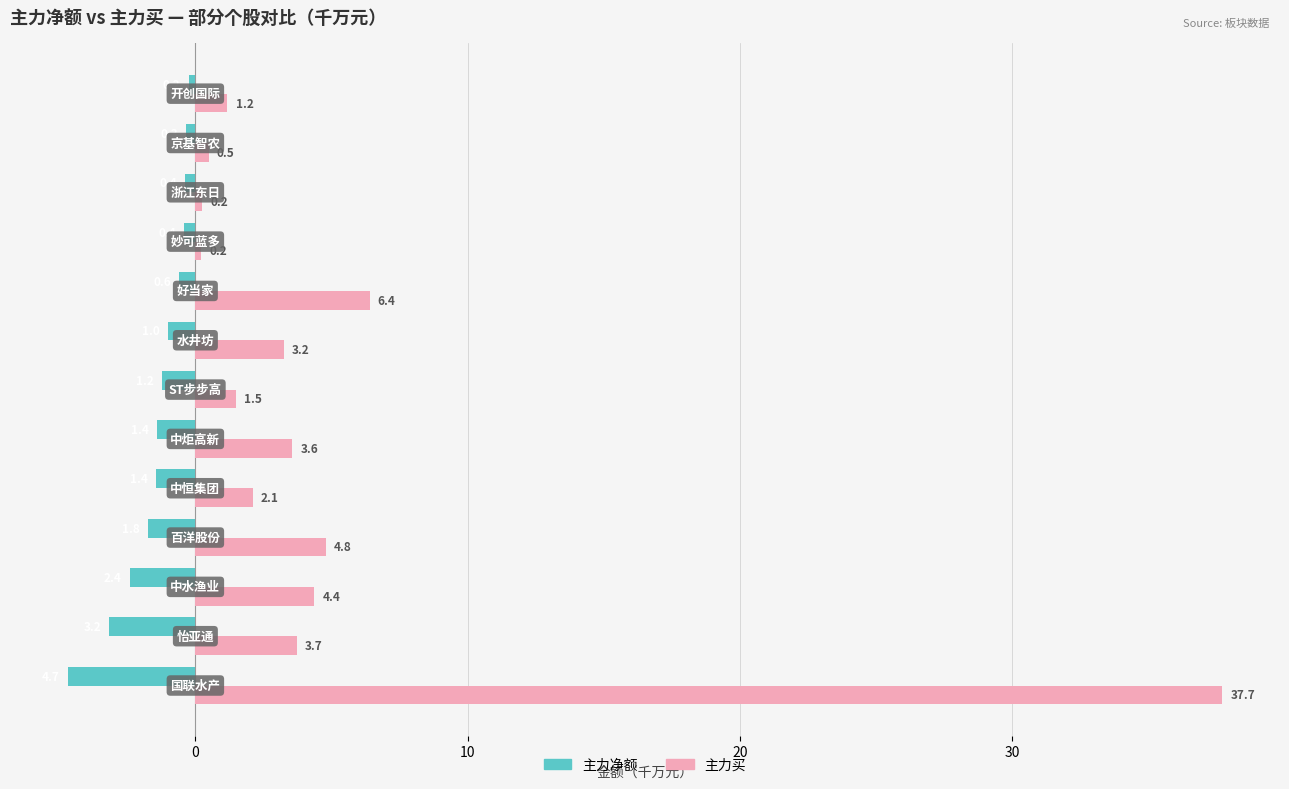

What is the maximum value shown in the chart?

37.7